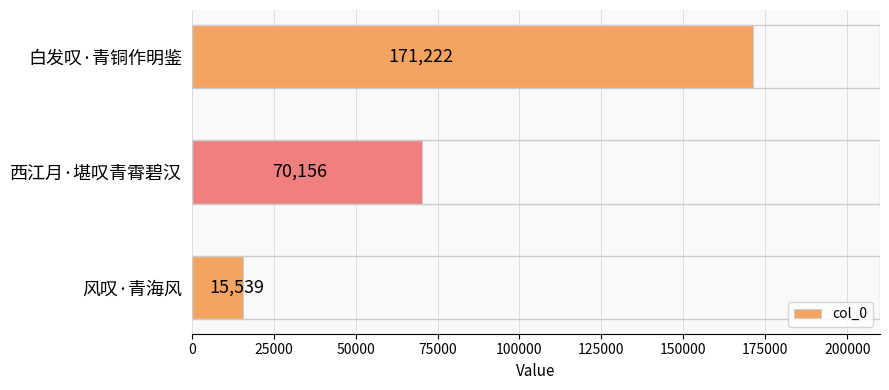

How many bars are there in total?

3